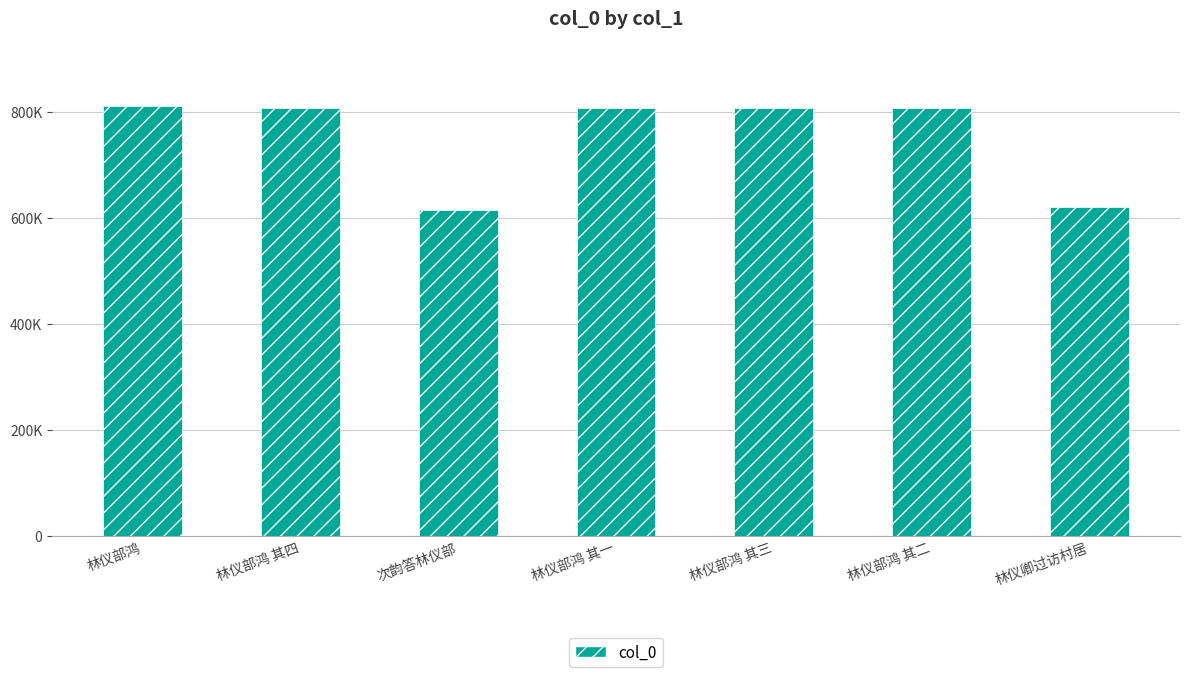

True or false: the data shows 808664 at 林仪部鸿 其三.

True